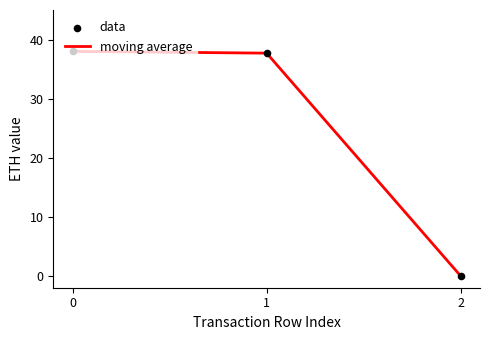

What is the greatest value displayed?

38.0